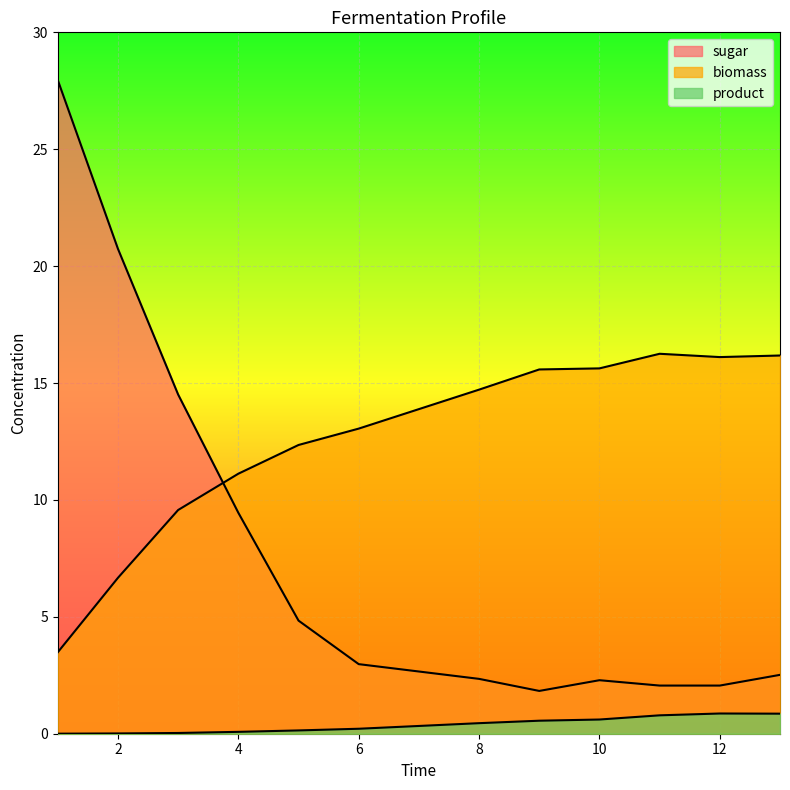

Where is product nearest to the value 0?

1